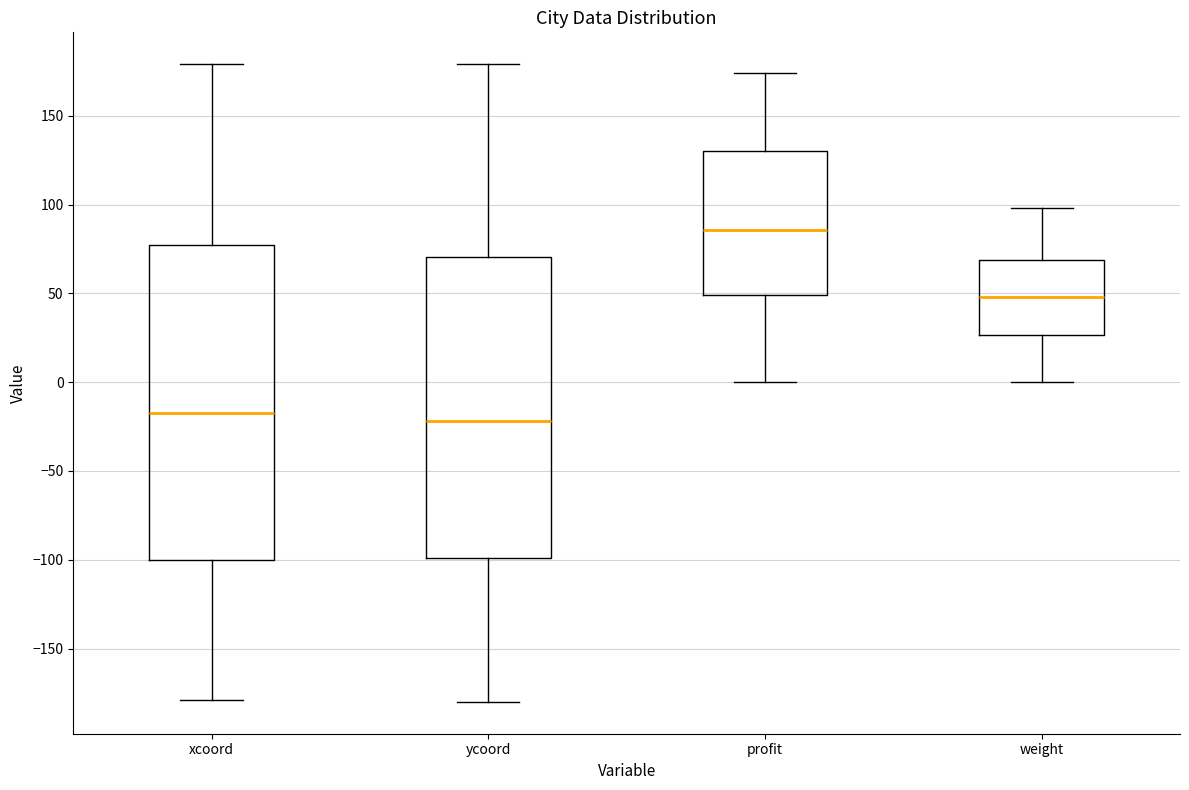

Where is the lower edge of the box for xcoord on the y-axis? The values are not printed on the chart, so give them approximately, as read against the axis.

-100